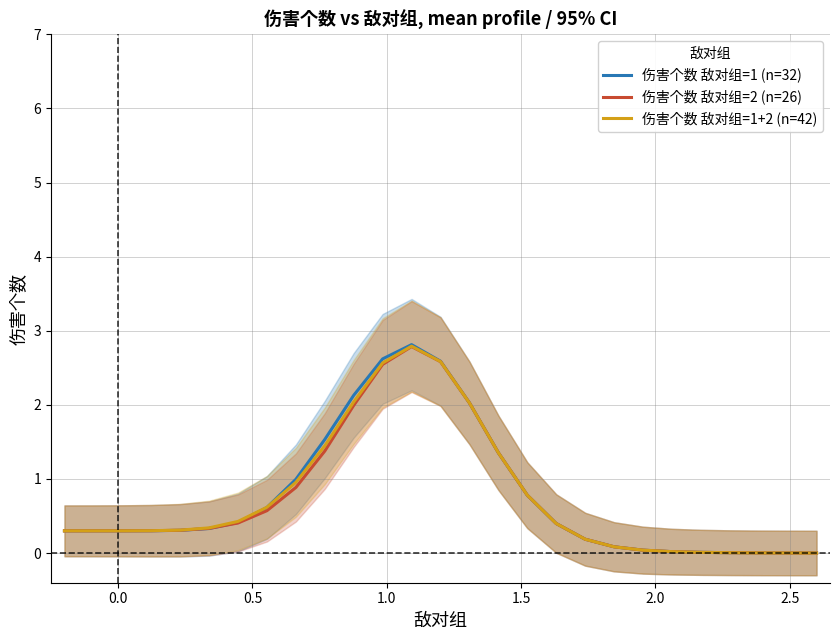

Which series has the widest spread of values?

伤害个数 敌对组=1 (n=32)